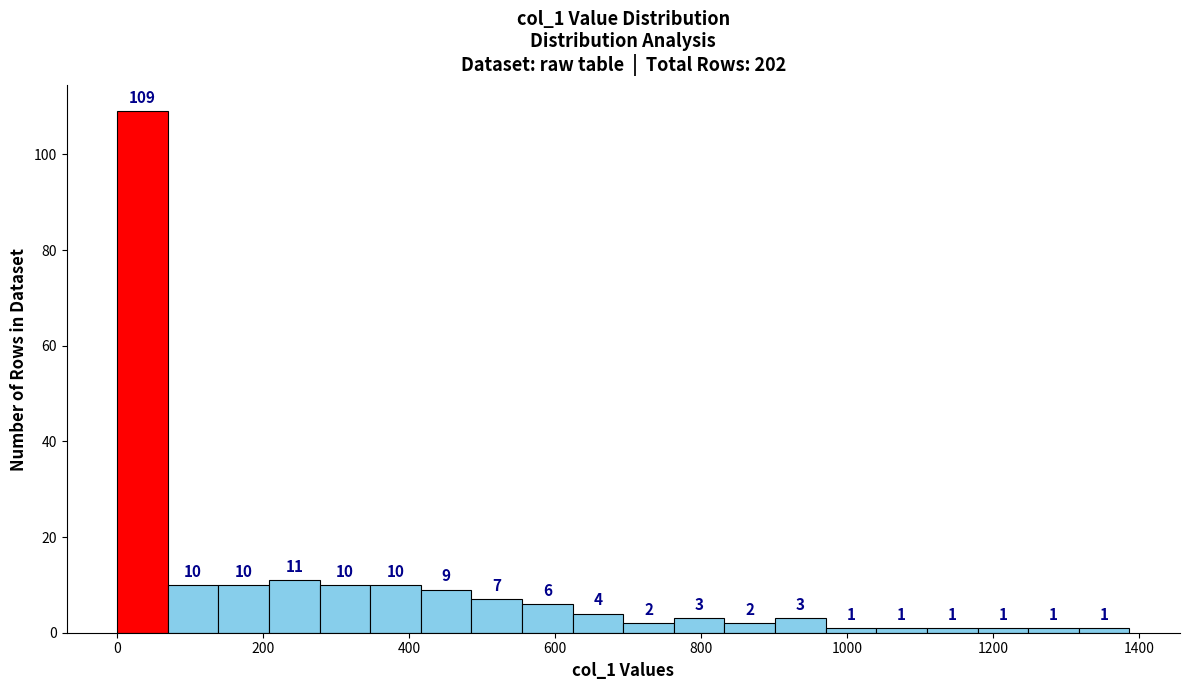

Read against the x-axis, roughly where is the centre of the tallest bar?

40